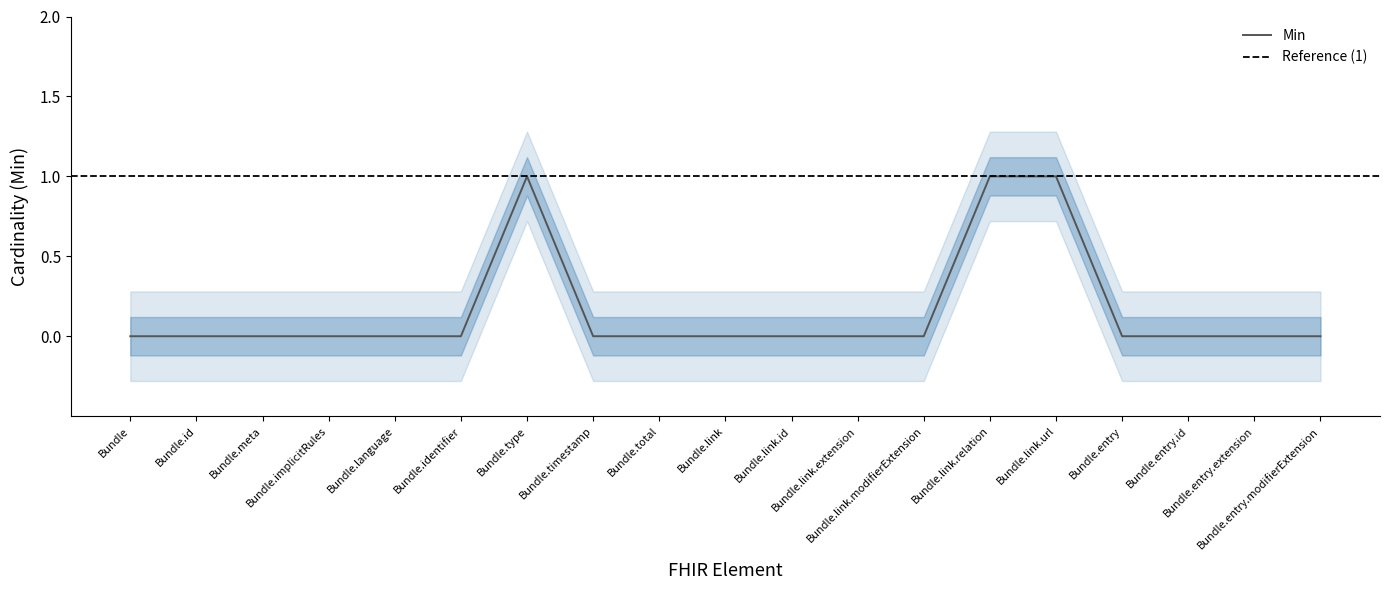

Which category has the highest value across all series?

Bundle.type